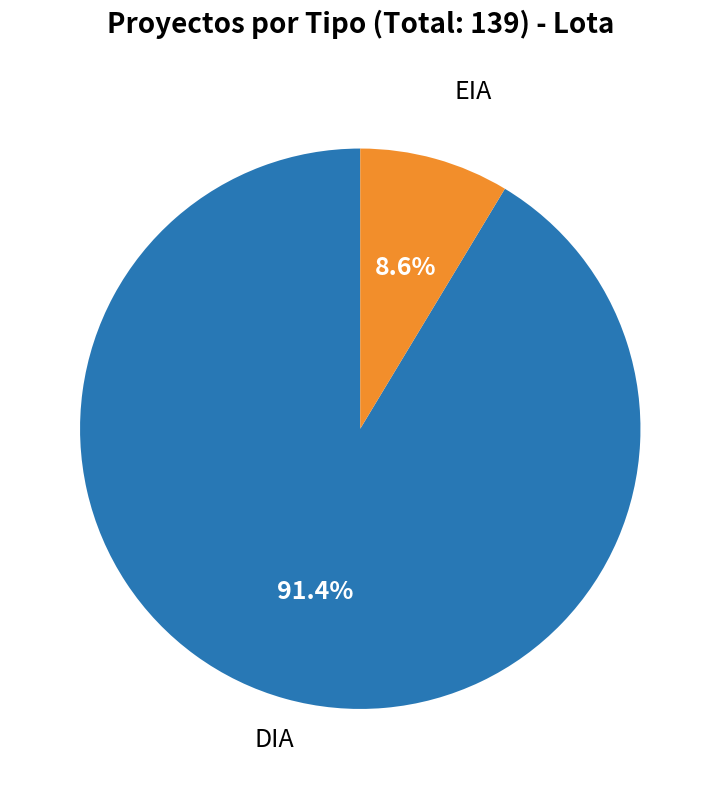

Does any single category account for the majority?

Yes